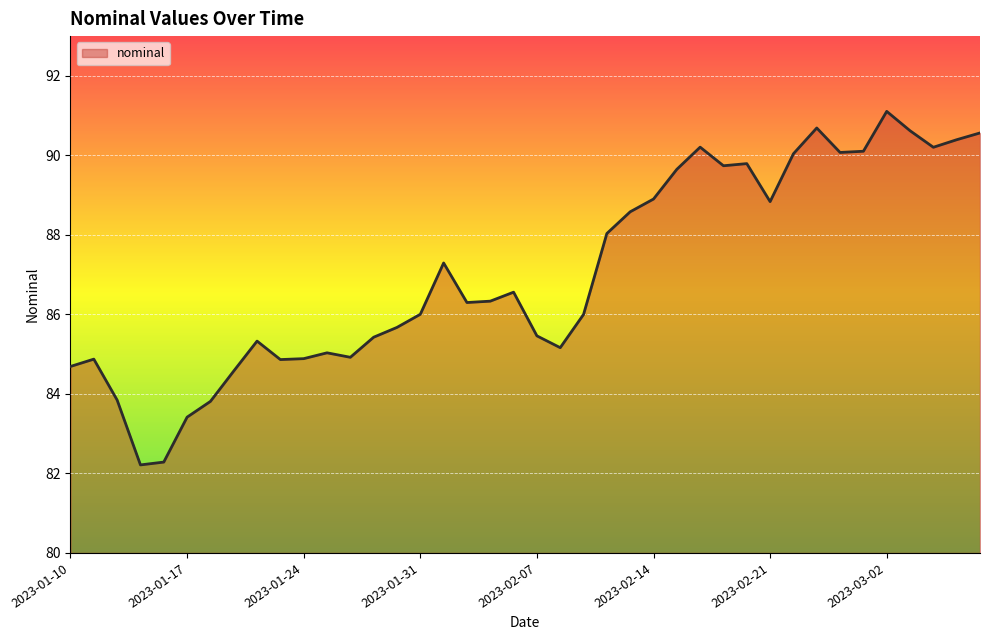

Does the chart display data point markers on the line(s)?

No